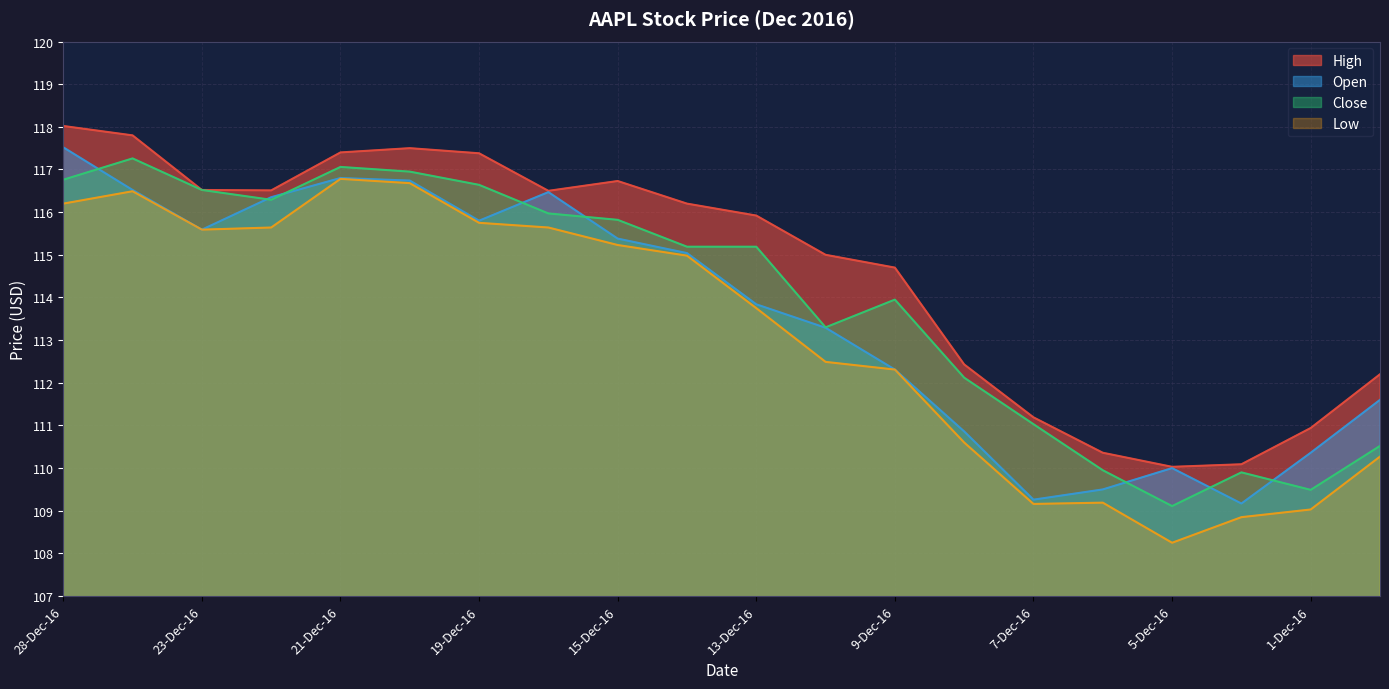

Which series changed the most between 13-Dec-16 and 5-Dec-16?

Close